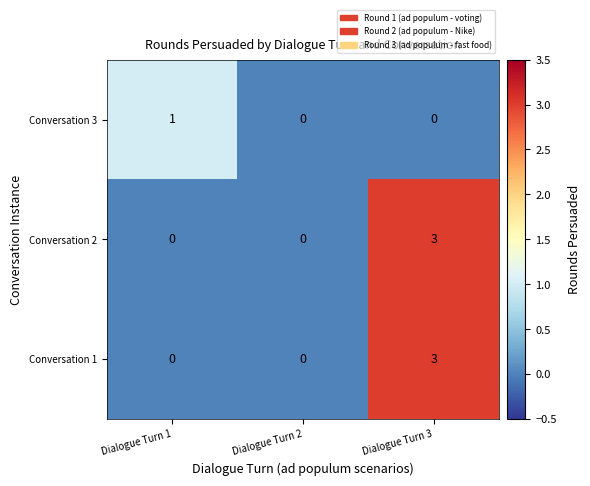

At which category is the sum across all series the highest?

Dialogue Turn 3